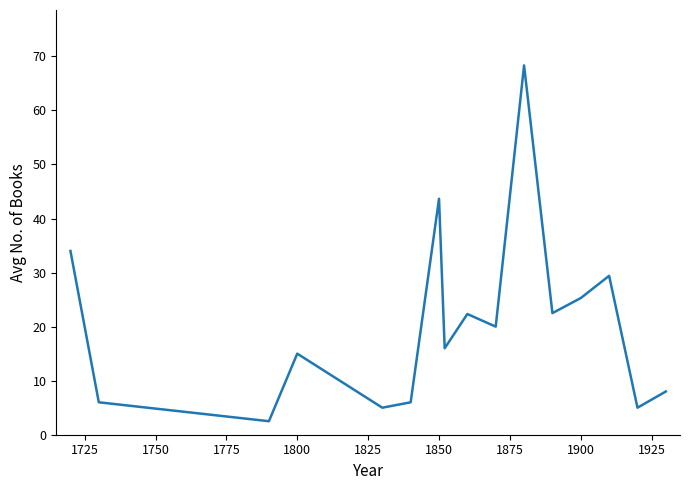

What is the smallest value displayed?

2.5